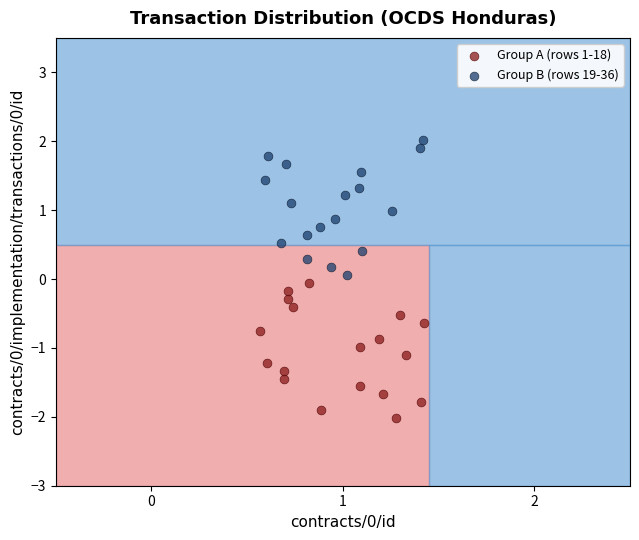

Which series reaches the maximum Y coordinate?

Group B (rows 19-36)